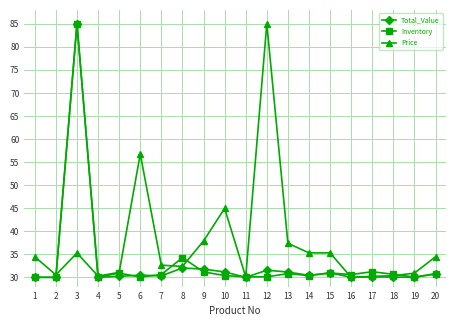

Where is the first local maximum for Total_Value?

3